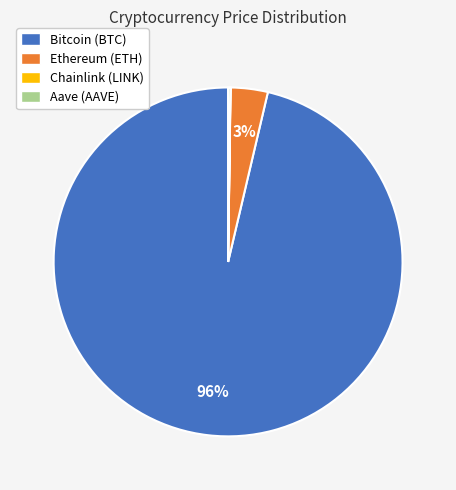

Is it true that Bitcoin (BTC) is 96% of the pie?

True